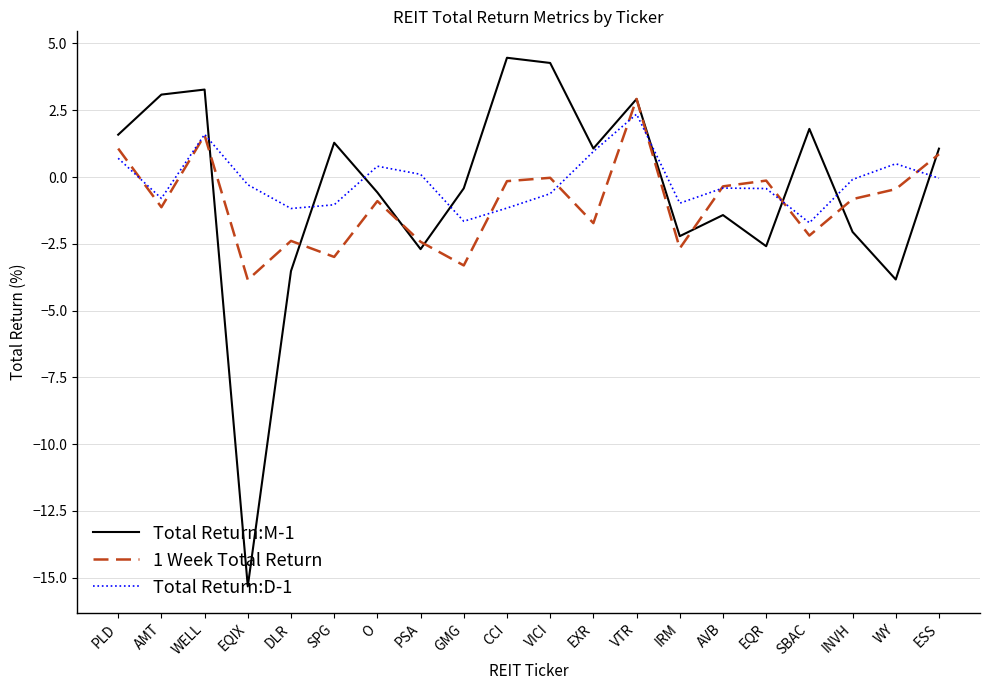

True or false: 1 Week Total Return has a value of -3.3 at GMG.

True